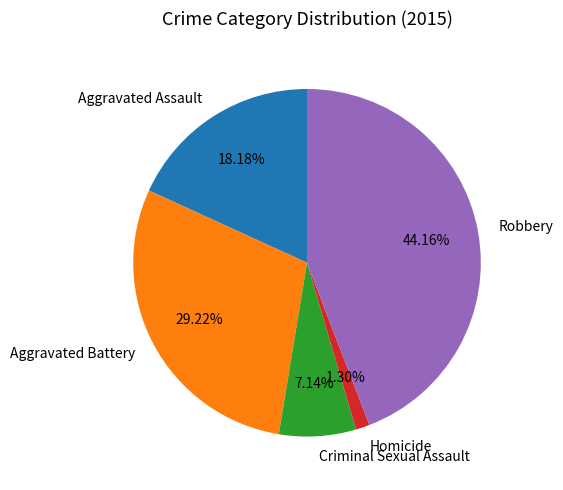

To the nearest percent, what is the difference between the Homicide and Aggravated Battery slice percentages?

28%